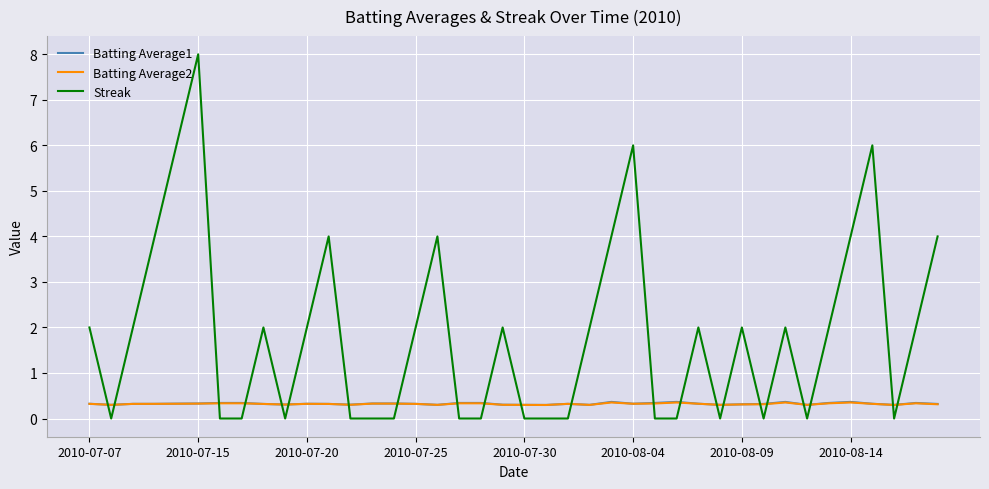

Which series has the largest range (max minus min)?

Streak